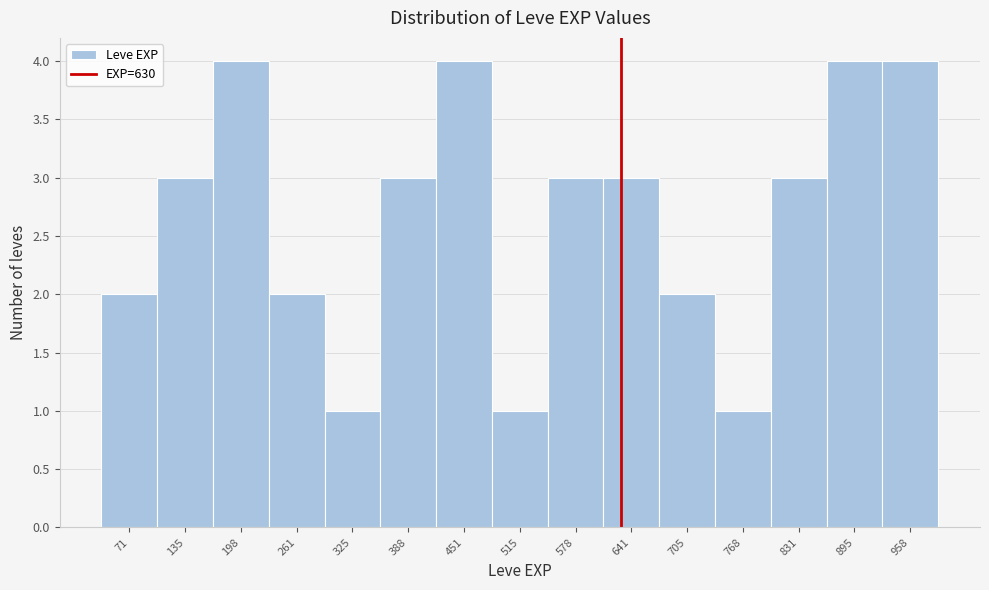

Reading left to right, transcribe this chart: for each bar, give the range it covers on the x-axis and its height. Neither the bar edges nor the heights are printed on the chart, so give them approximately, as read against the axes.

40 to 100: 2
100 to 170: 3
170 to 230: 4
230 to 290: 2
290 to 360: 1
360 to 420: 3
420 to 480: 4
480 to 550: 1
550 to 610: 3
610 to 670: 3
670 to 740: 2
740 to 800: 1
800 to 860: 3
860 to 930: 4
930 to 990: 4